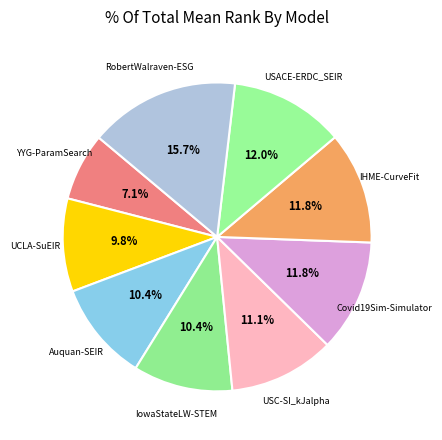

Between YYG-ParamSearch and IowaStateLW-STEM, which is larger?

IowaStateLW-STEM